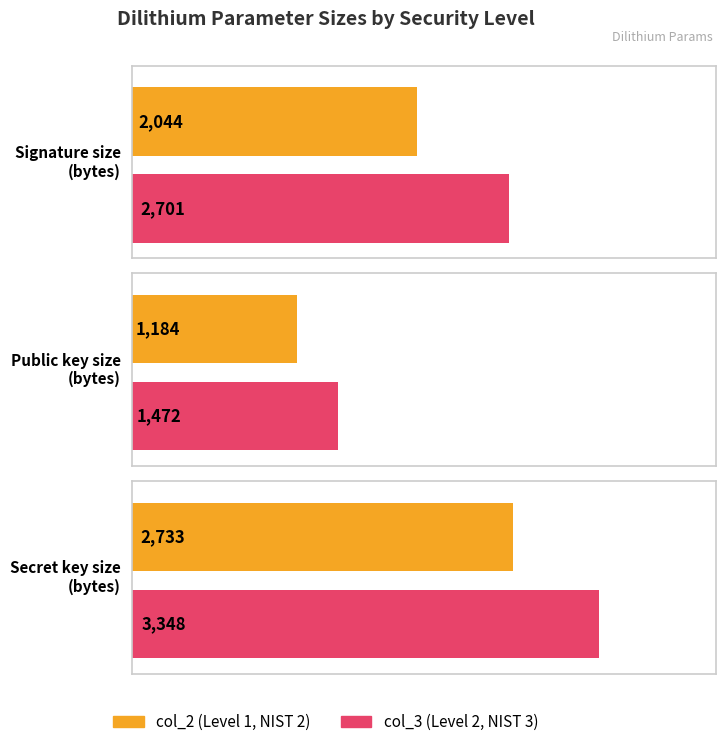

Between Level 1 (col_2) and Level 2 (col_3), which series saw the biggest shift?

Signature size (bytes)